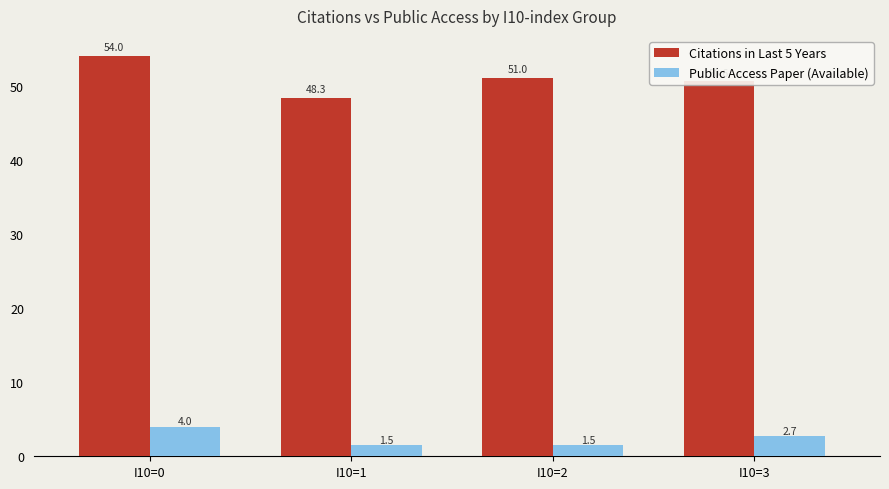

What is the value of the Public Access Paper (Available) bar at the 1st from the left?

4.0